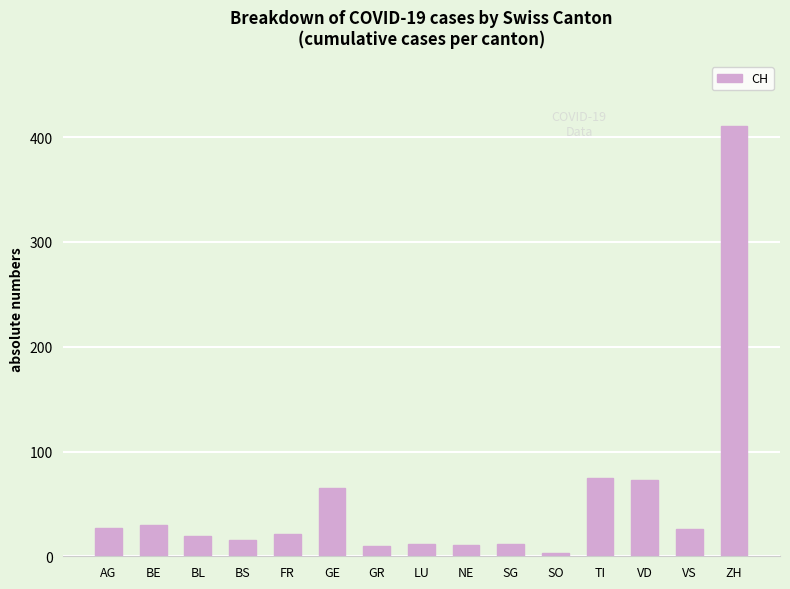

At which label does the data first exceed 21?

AG